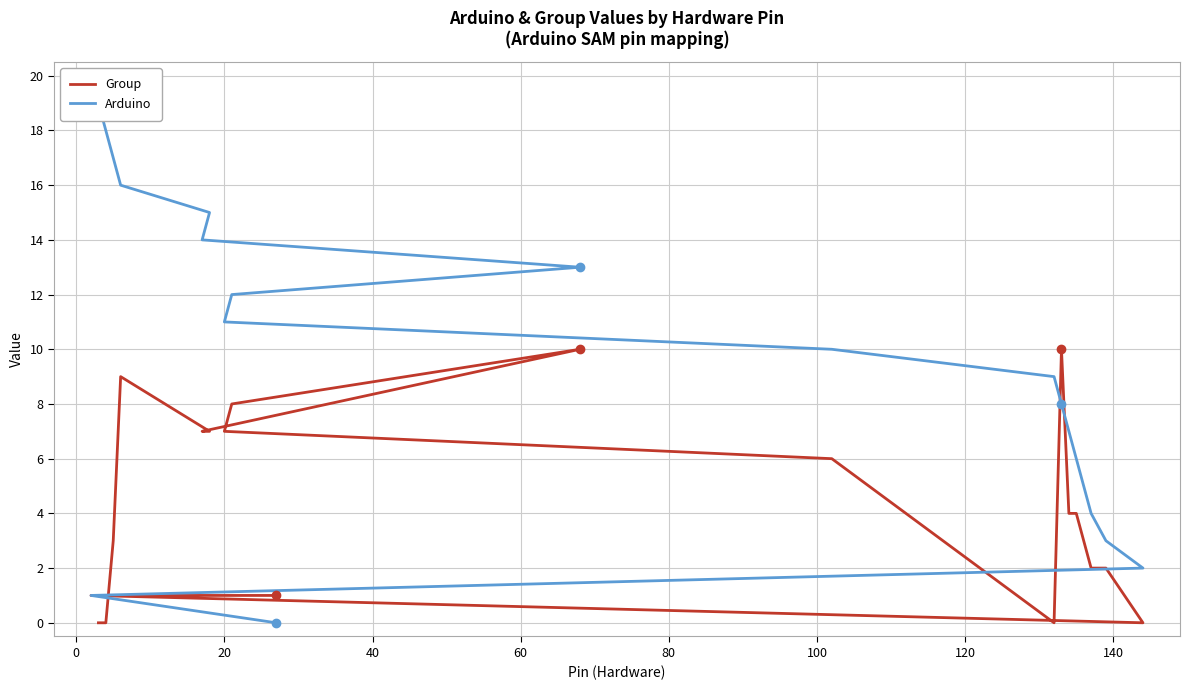

Is this an area chart (filled region under the line)?

No